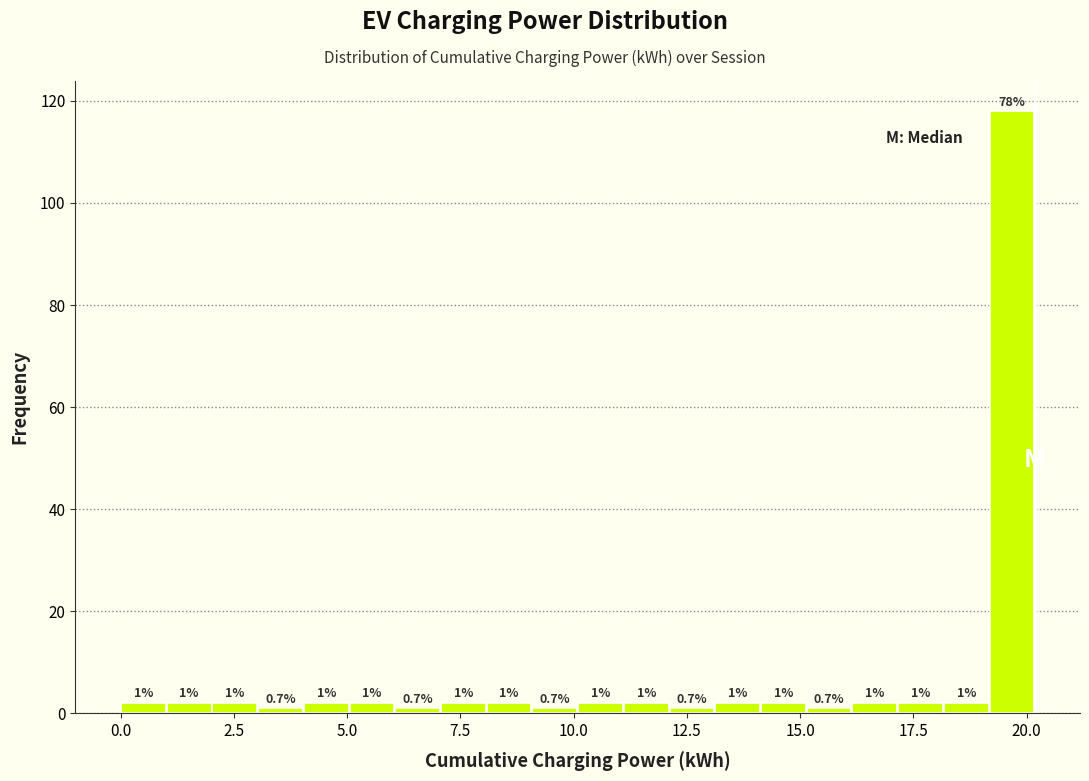

Around what value on the x-axis is the tallest bar? Give the approximate position of its centre, as read against the axis.

19.5